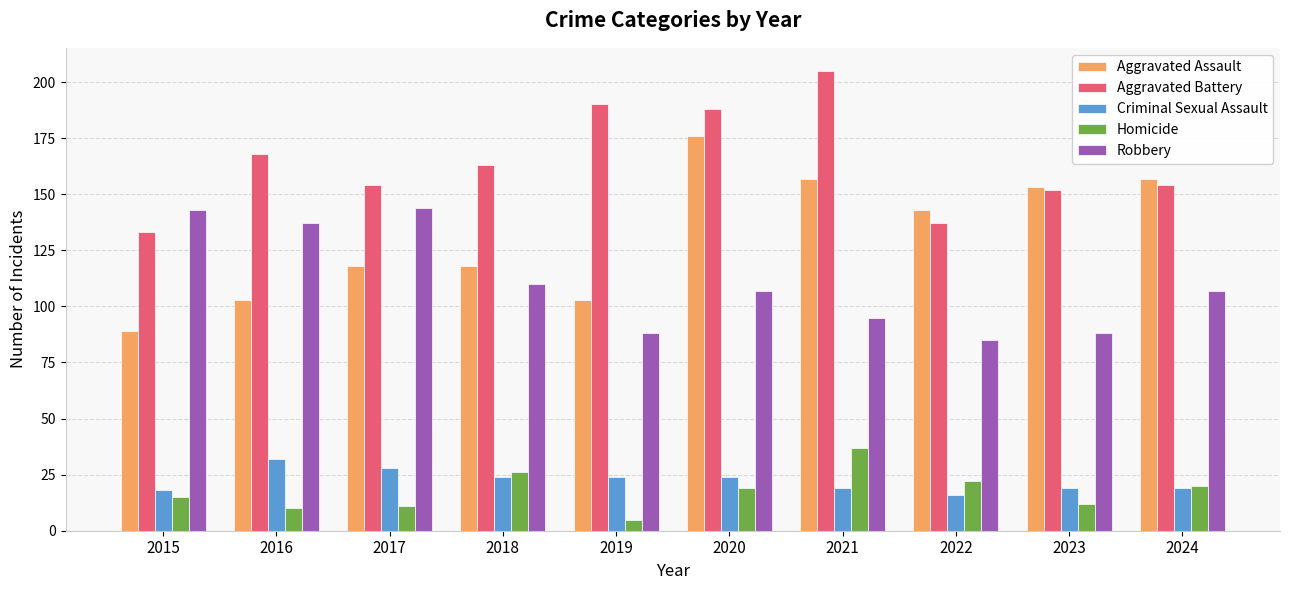

Rank the series at 2019 from highest to lowest value.

Aggravated Battery, Aggravated Assault, Robbery, Criminal Sexual Assault, Homicide